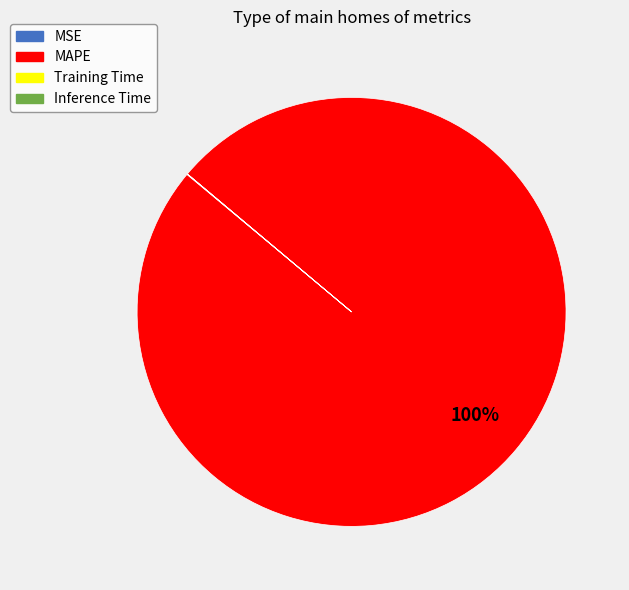

To the nearest percent, what percentage of the pie is MAPE?

100%